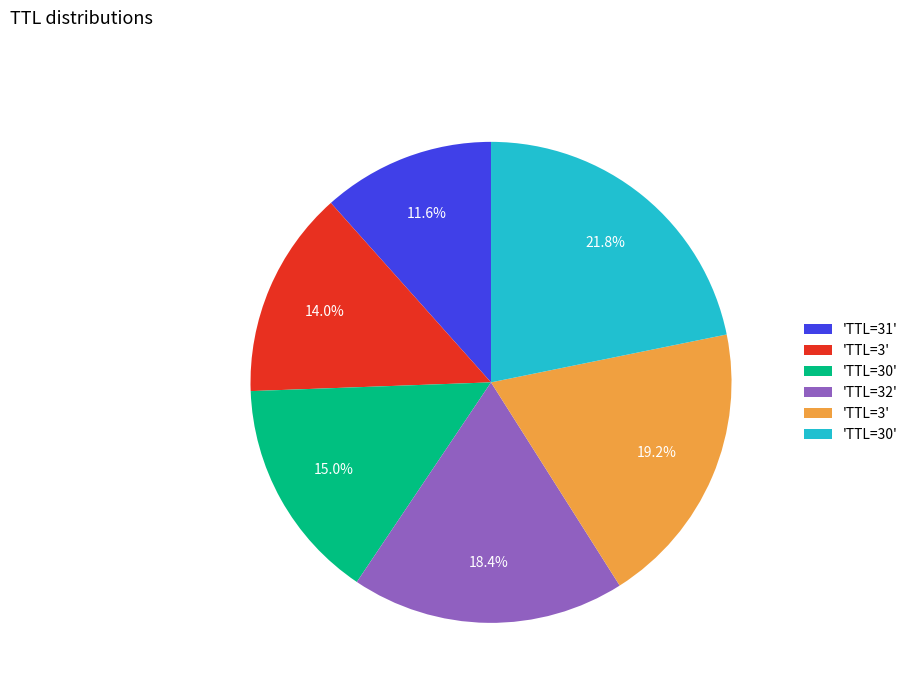

Is there any slice that represents more than half of the pie?

No